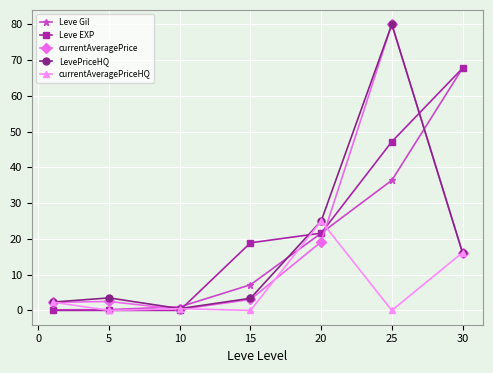

What is the value of the Leve EXP point at the 7th from the left?

67.7